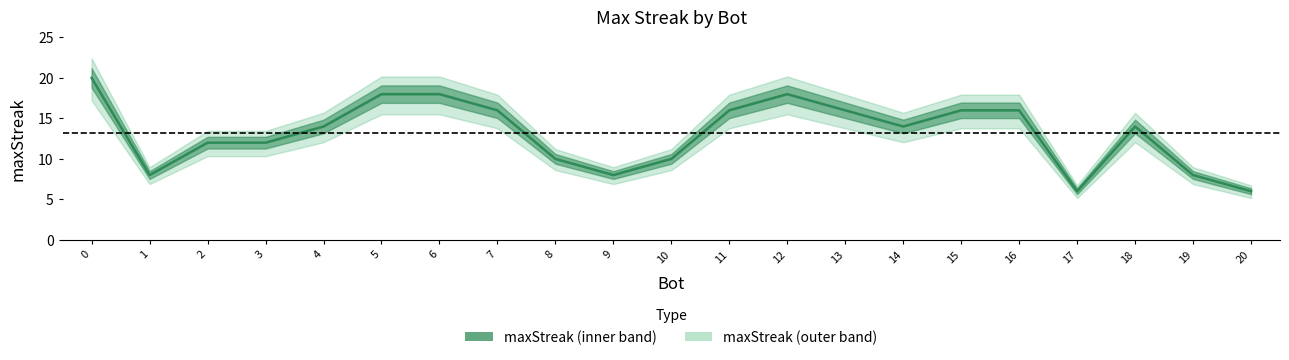

How many interior local peaks (higher than both neighbors) does the data have?

2